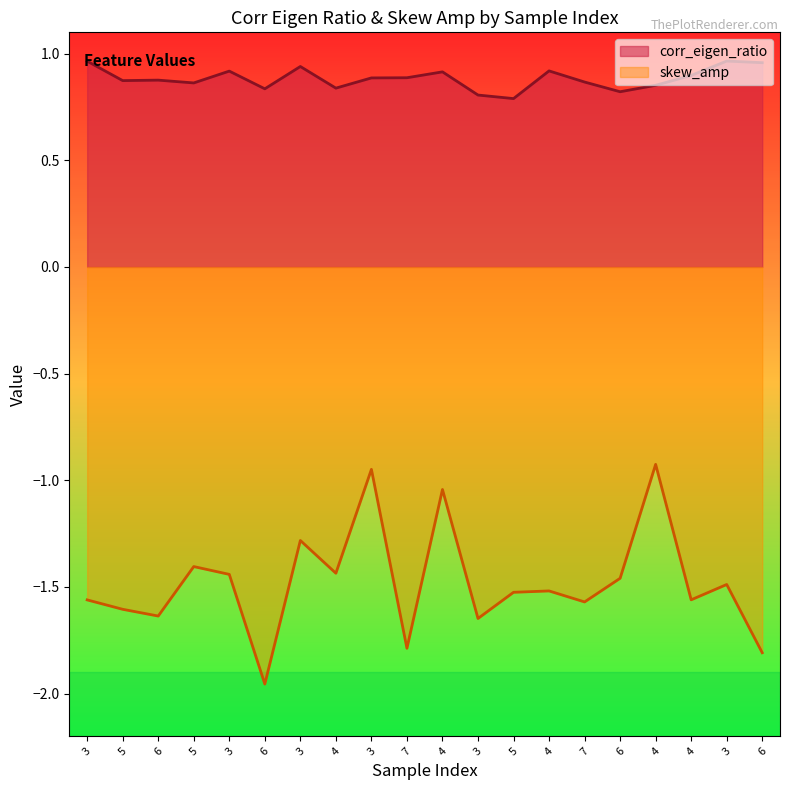

True or false: skew_amp has a value of -2.5 at 3.

False